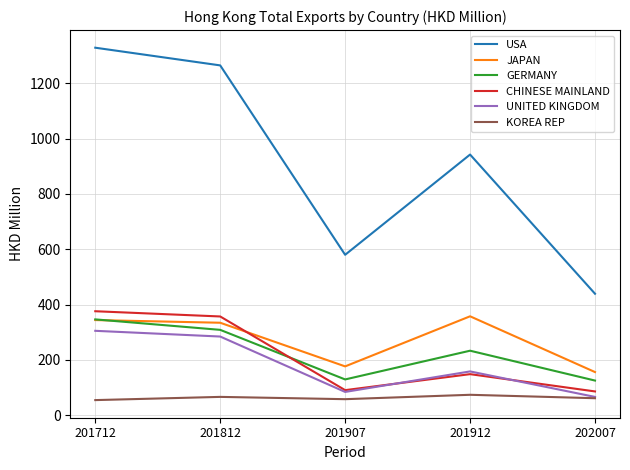

Between 201712 and 201907, which series saw the biggest shift?

USA